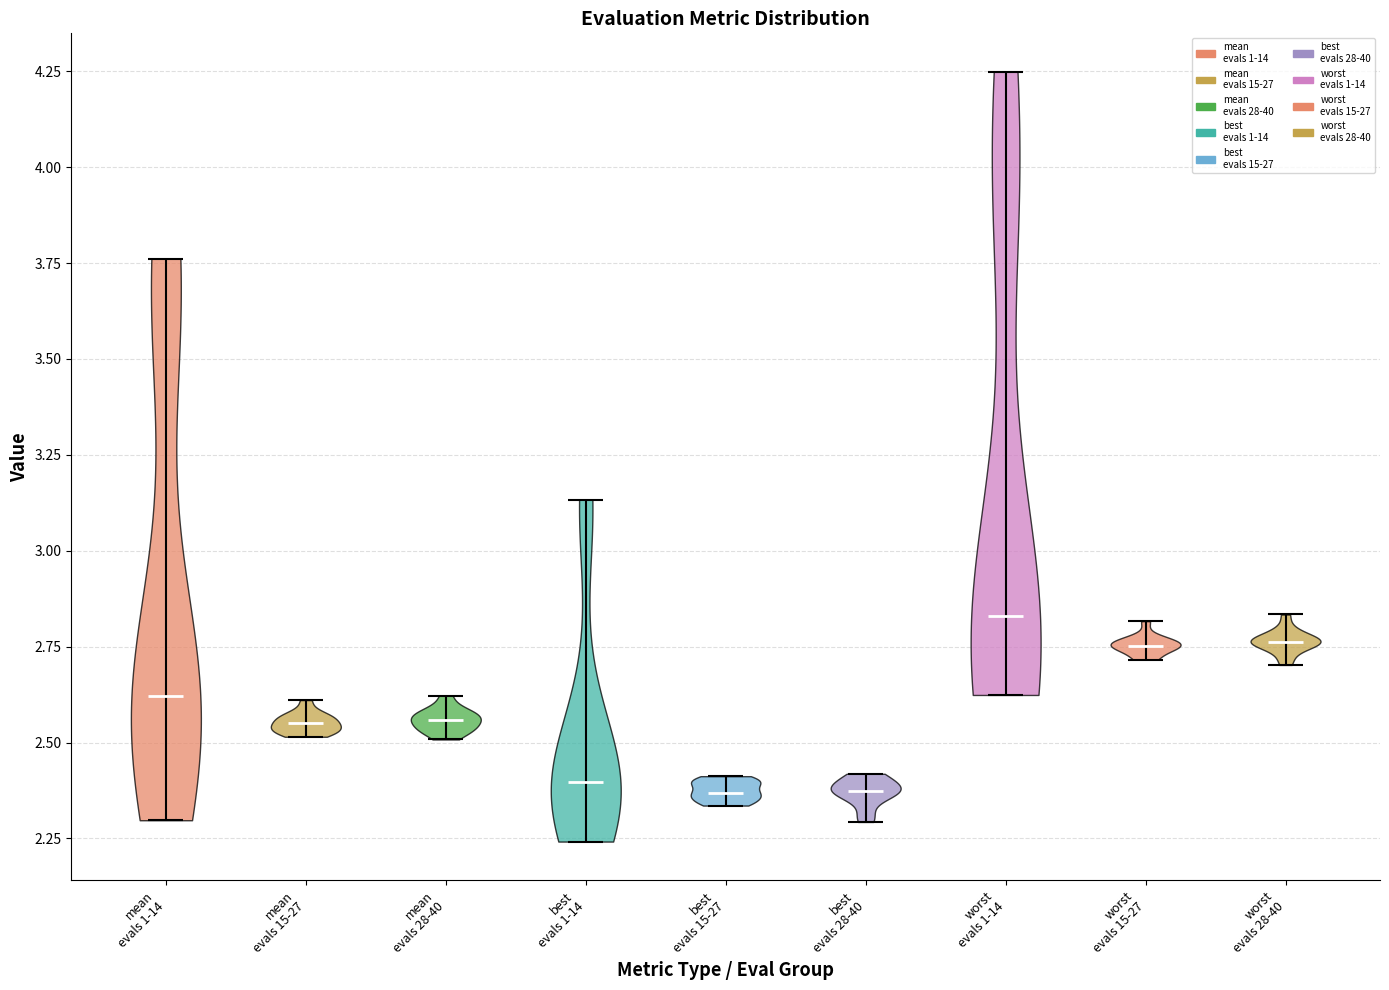

Reading left to right, read every violin against the y-axis: where its median line is, and the lowest and highest points it reaches. The values are not printed on the chart, so give them approximately, as read against the axis.

mean evals 1-14: median line 2.60, lowest point 2.30, highest point 3.75
mean evals 15-27: median line 2.55, lowest point 2.50, highest point 2.60
mean evals 28-40: median line 2.55, lowest point 2.50, highest point 2.60
best evals 1-14: median line 2.40, lowest point 2.25, highest point 3.15
best evals 15-27: median line 2.35, lowest point 2.35, highest point 2.40
best evals 28-40: median line 2.35, lowest point 2.30, highest point 2.40
worst evals 1-14: median line 2.85, lowest point 2.60, highest point 4.25
worst evals 15-27: median line 2.75, lowest point 2.70, highest point 2.80
worst evals 28-40: median line 2.75, lowest point 2.70, highest point 2.85